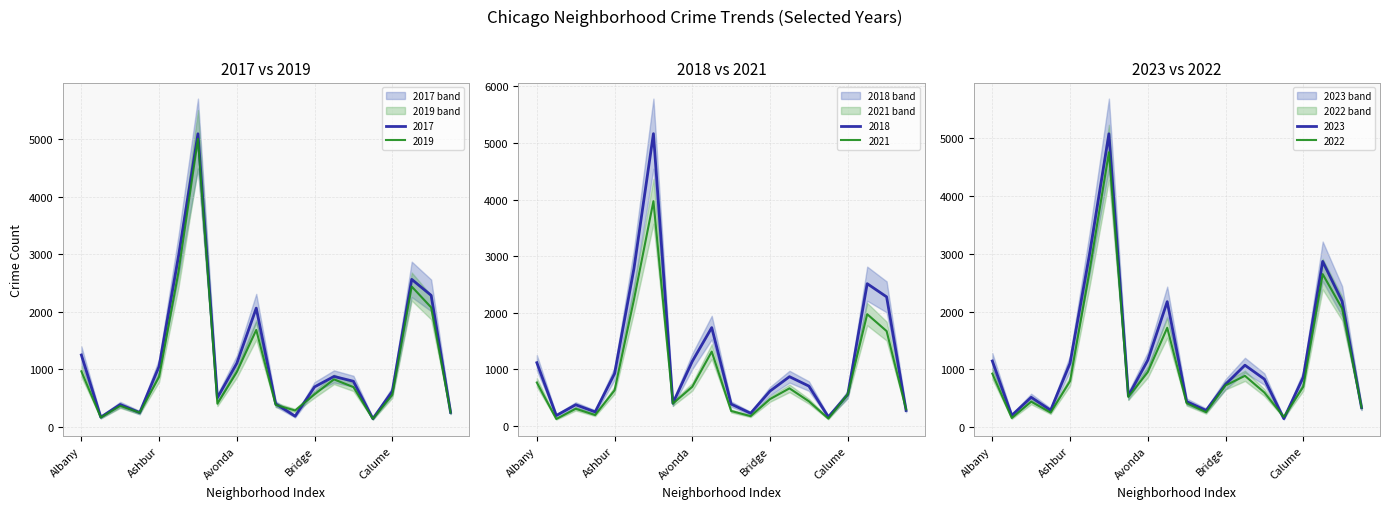

Where is the first local maximum for 2019?

Archer Heights